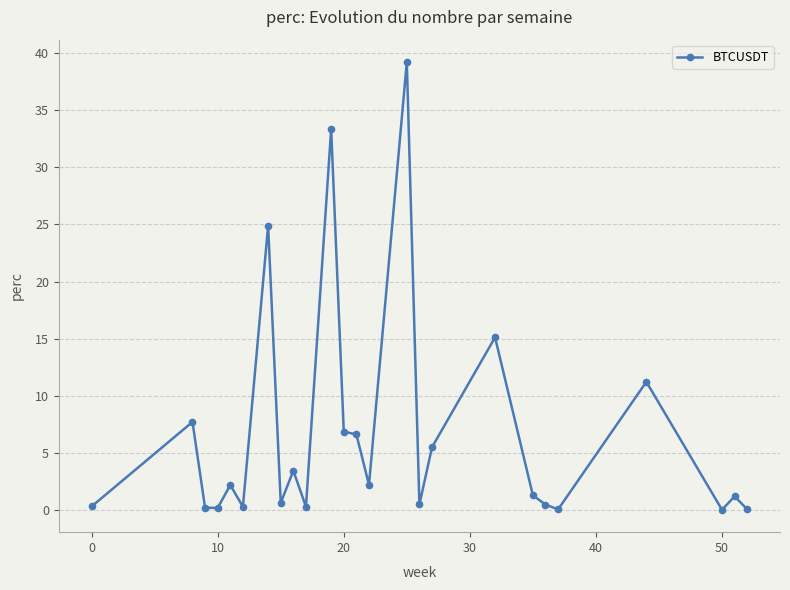

True or false: there are more than 2 points higher than both neighbors.

True